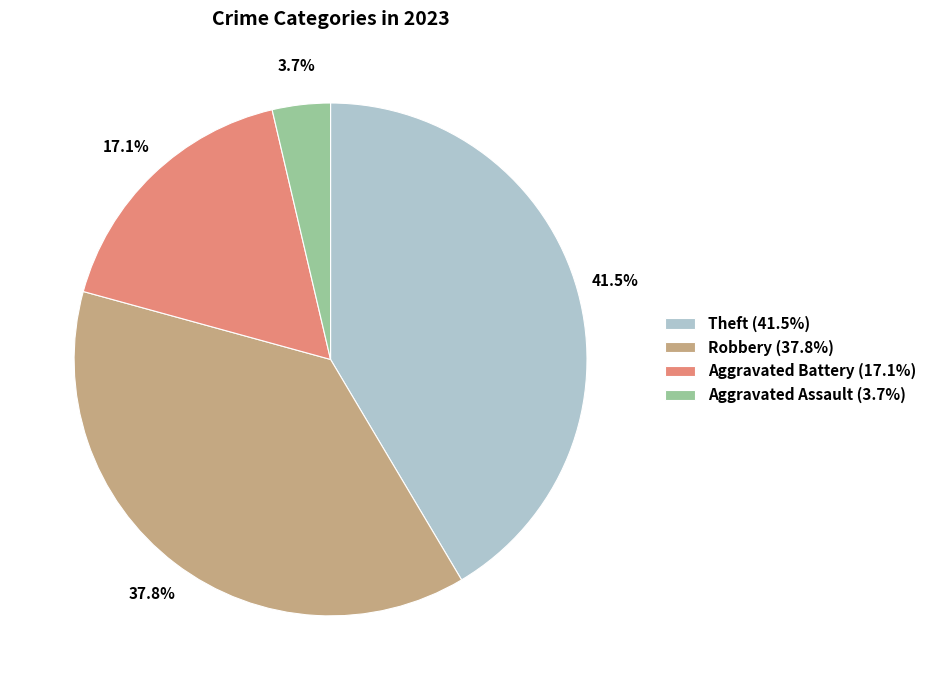

What is the ratio of the value at Theft (41.5%) to the value at Aggravated Battery (17.1%)?

2.4